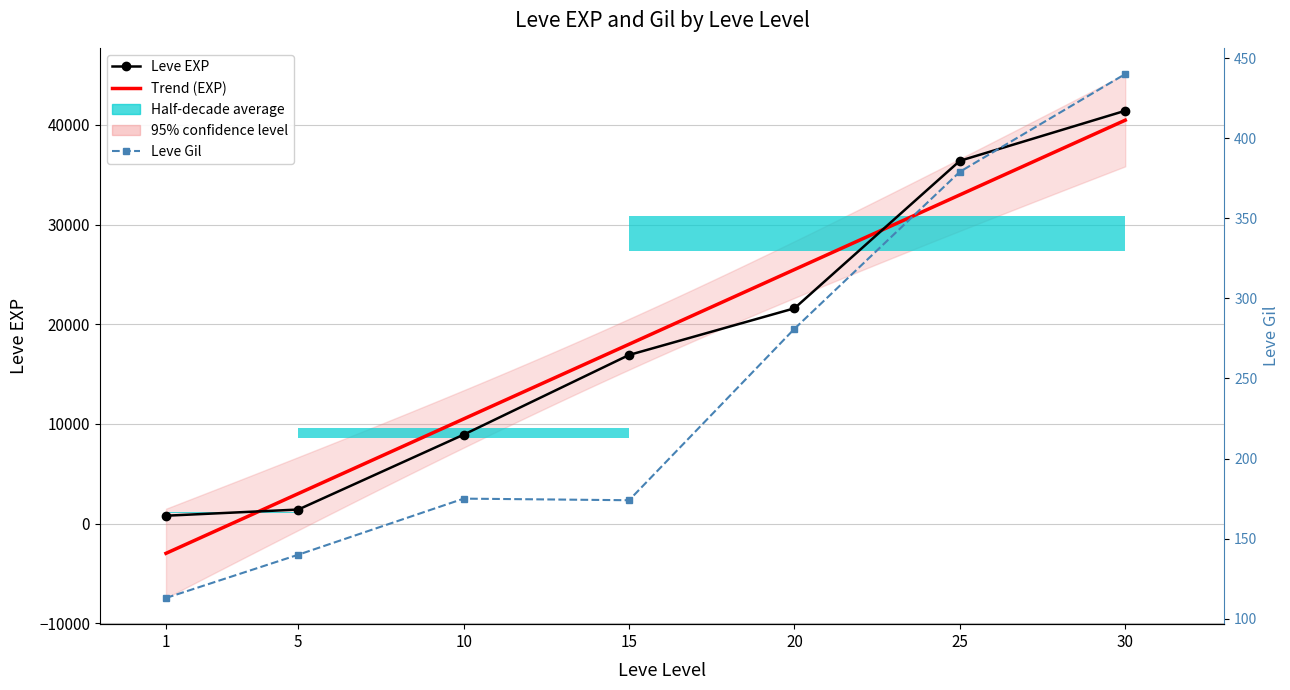

Is it true that Leve Gil equals 140 at 5?

True